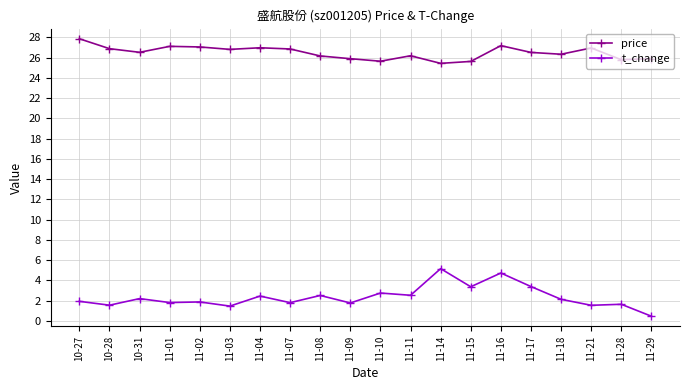

What are all the series names shown in the legend?

price, t_change